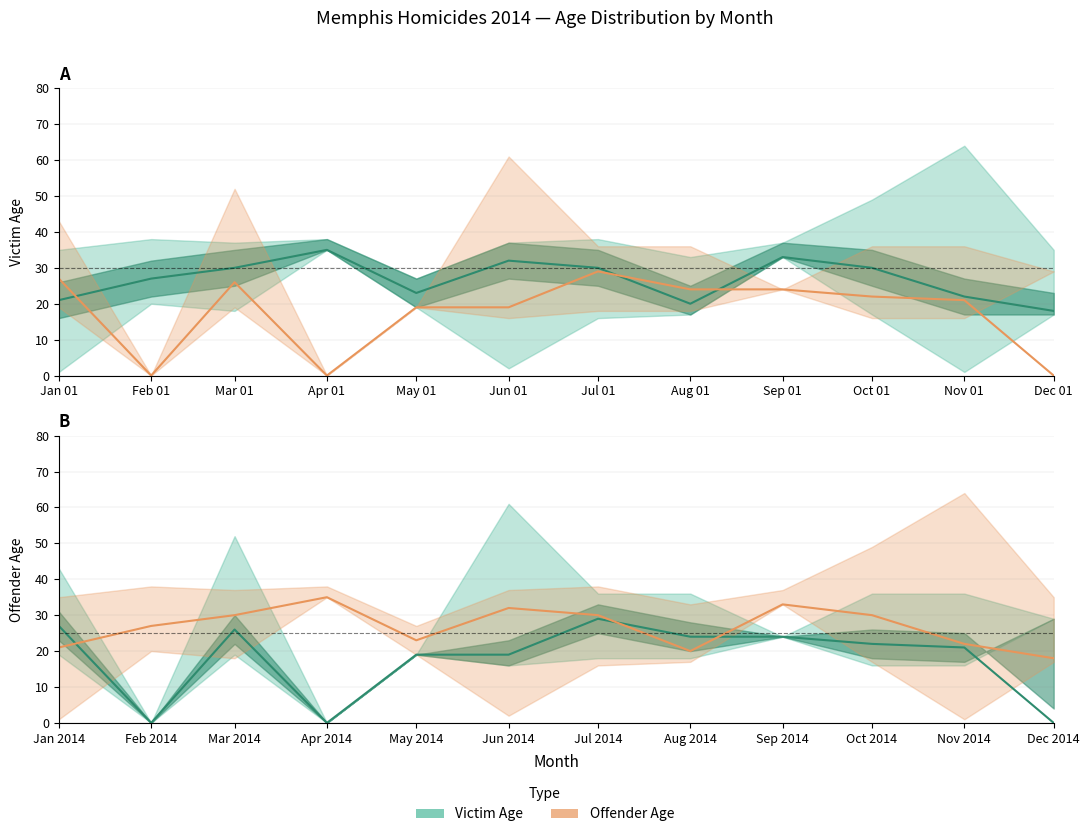

Reading right to left, extract all data points from this chart.

Victim Age (median): 18	22	30	33	20	30	32	23	35	30	27	21
Offender Age (median): 0	21	22	24	24	29	19	19	0	26	0	27